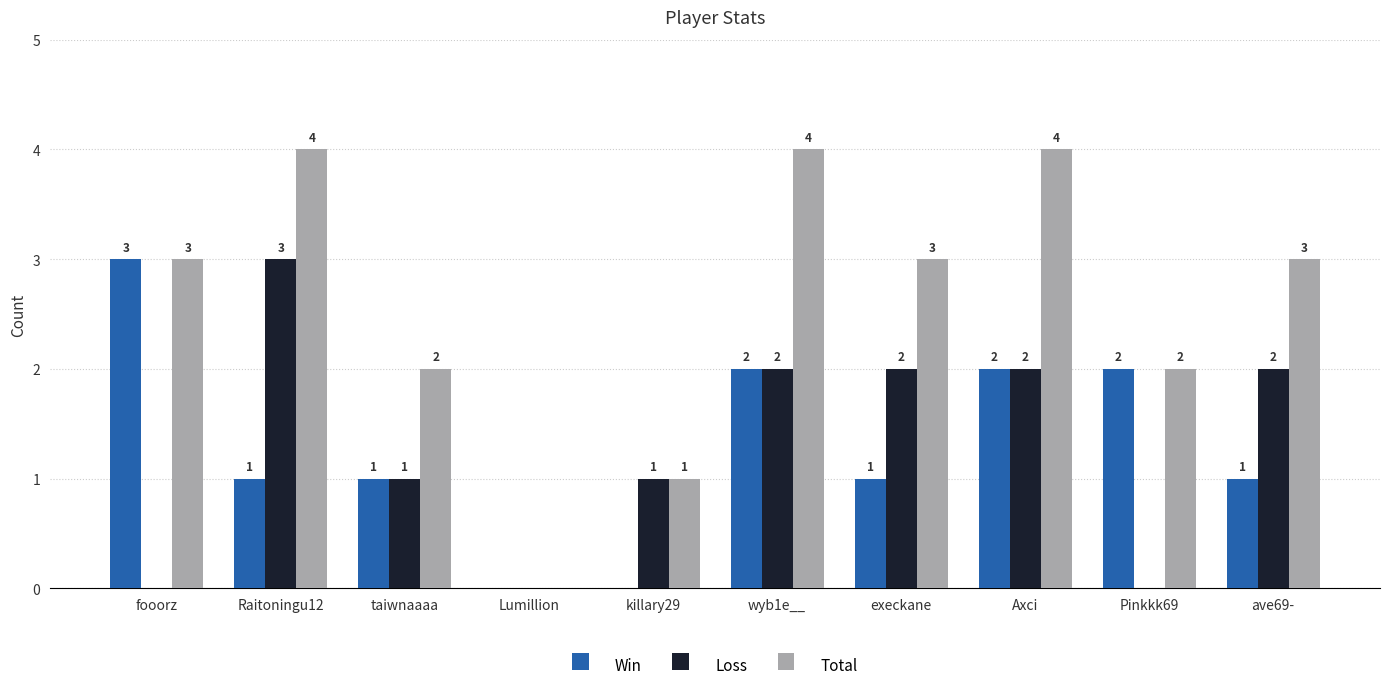

Which series has the largest total across all categories?

Total